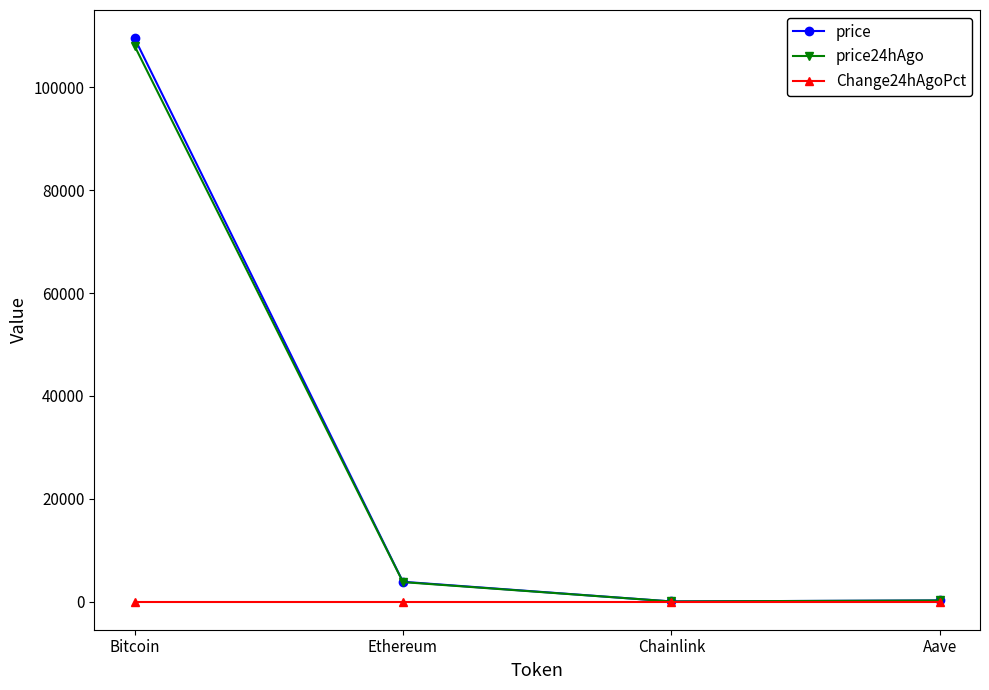

How many lines are shown in the chart?

3